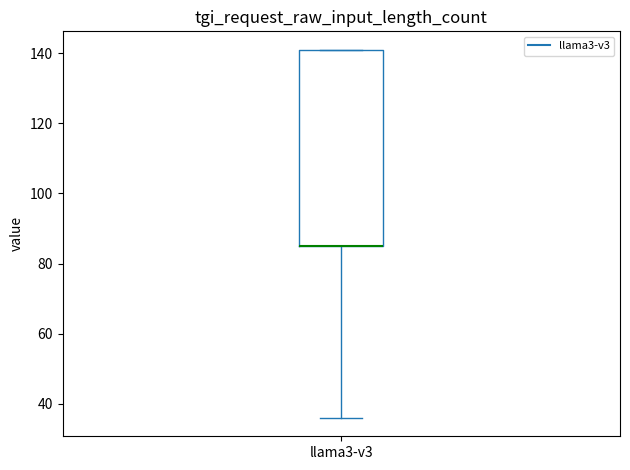

Where is the upper edge of the box for llama3-v3 on the y-axis? The values are not printed on the chart, so give them approximately, as read against the axis.

142